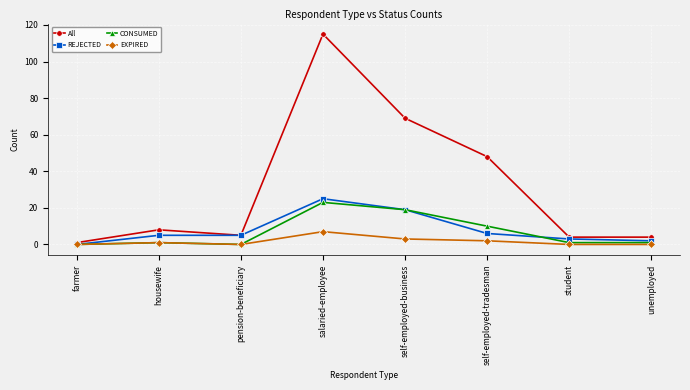

Between salaried-employee and self-employed-business, which series saw the biggest shift?

All